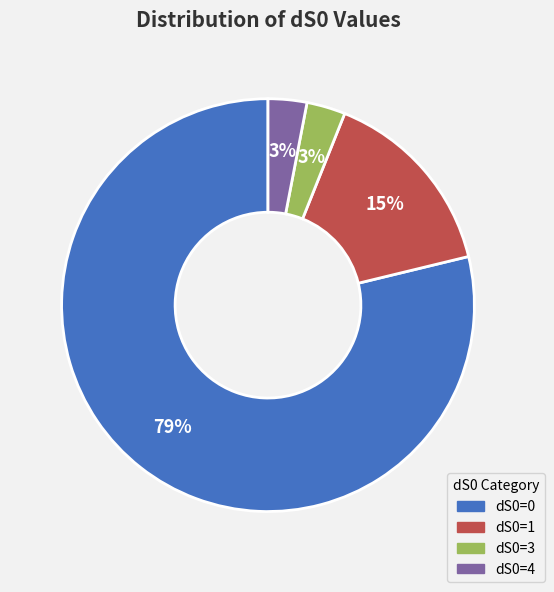

Combined, do dS0=3 and dS0=1 account for over 50%?

No